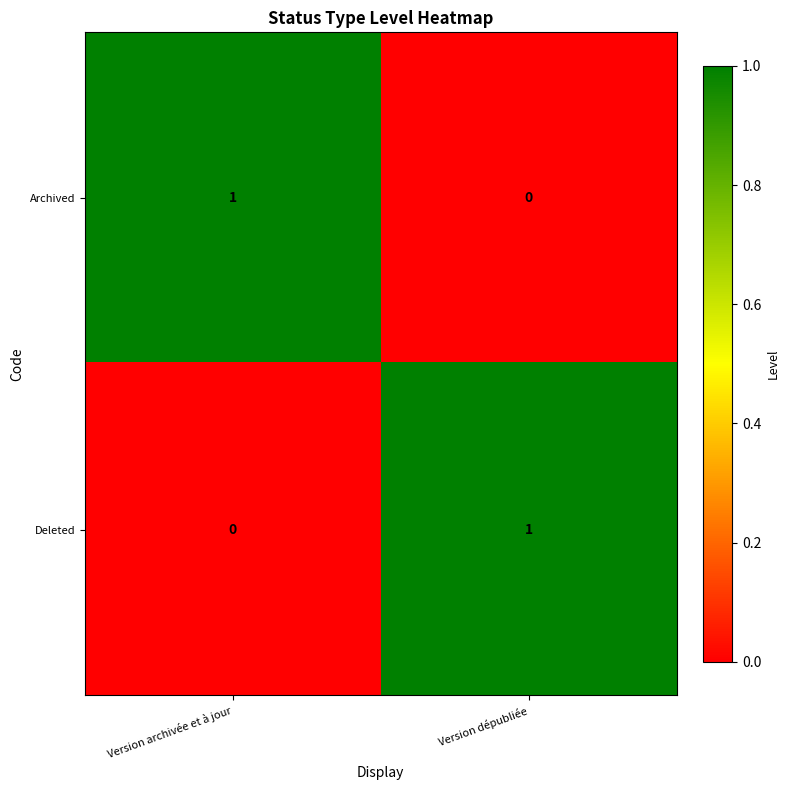

At Version dépubliée, list the series in order from largest to smallest.

Deleted, Archived